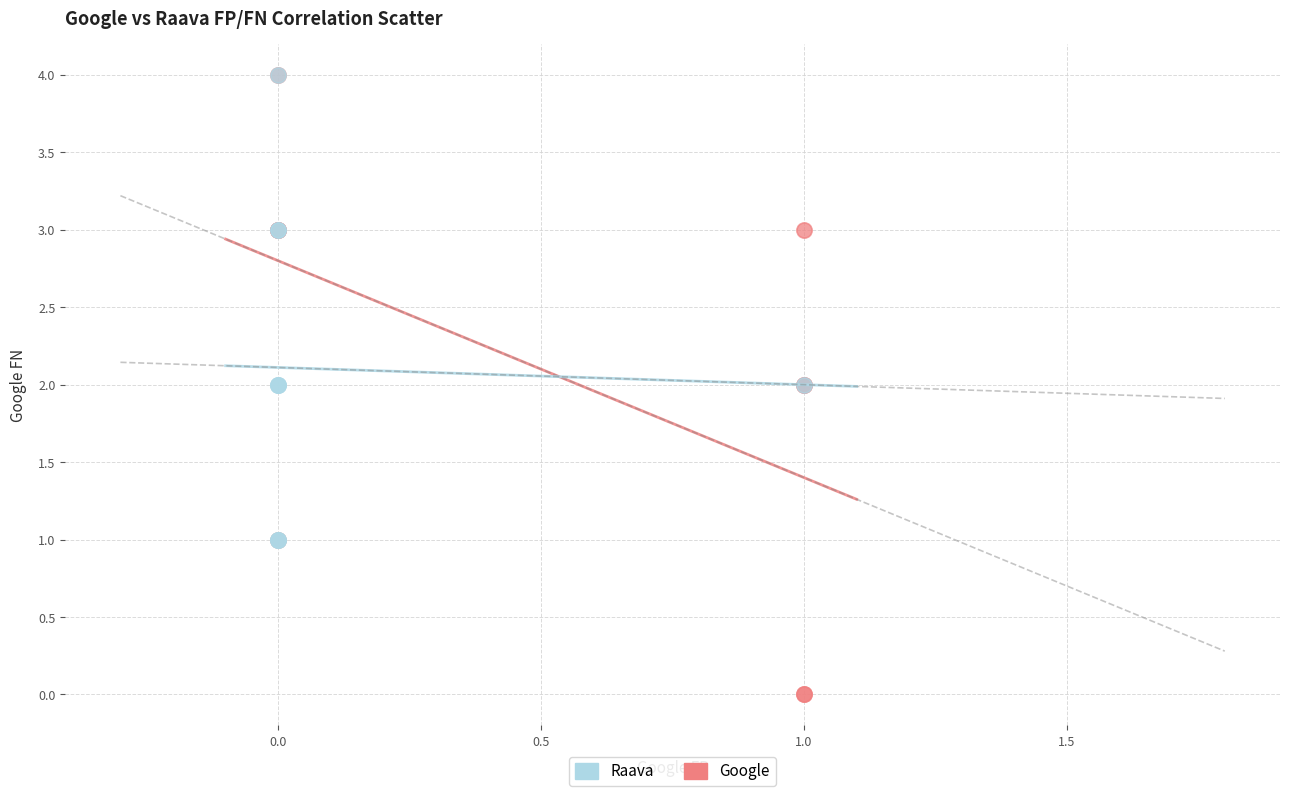

Which series contains the lowest Y value?

Google